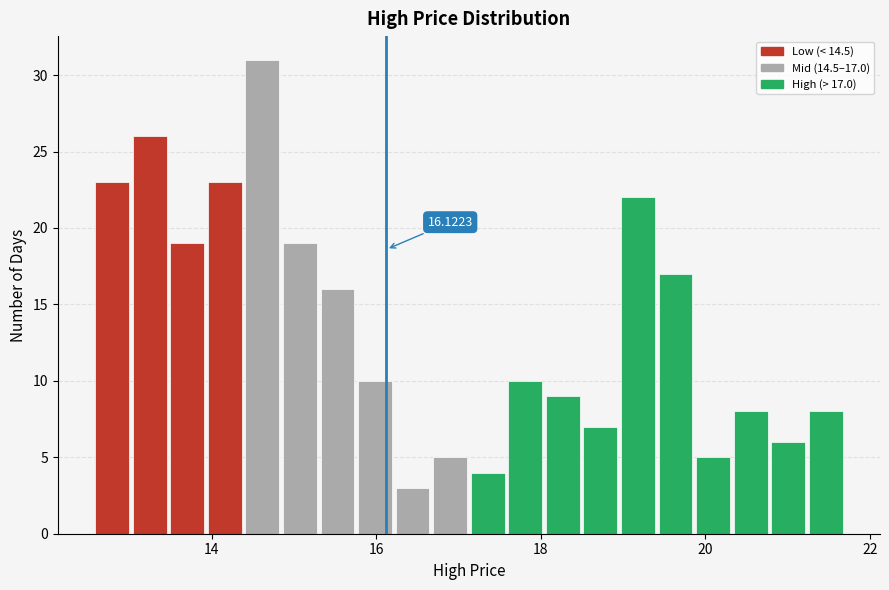

Around what value on the x-axis is the tallest bar? Give the approximate position of its centre, as read against the axis.

14.6